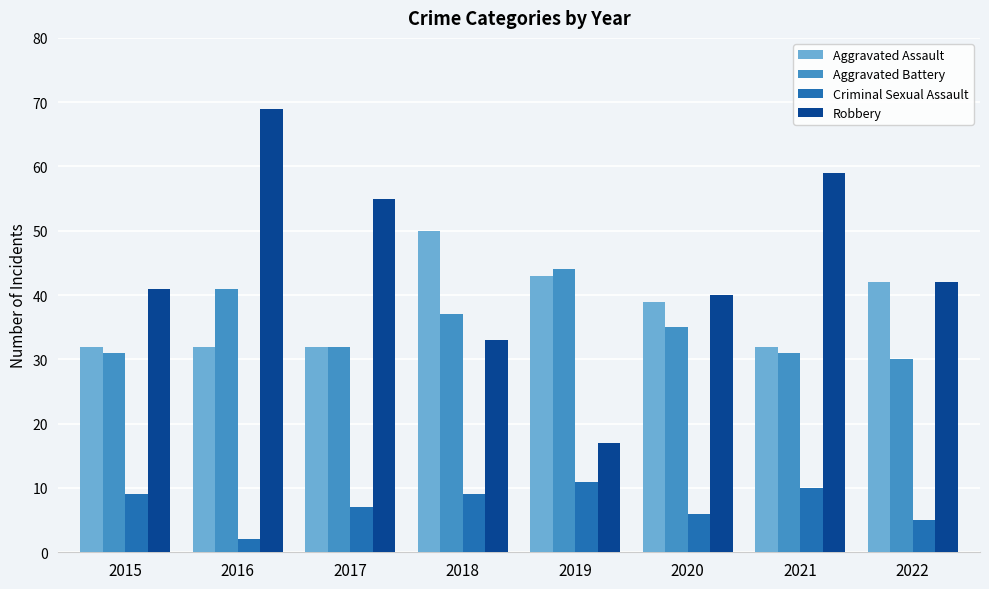

How many groups of bars are there?

8